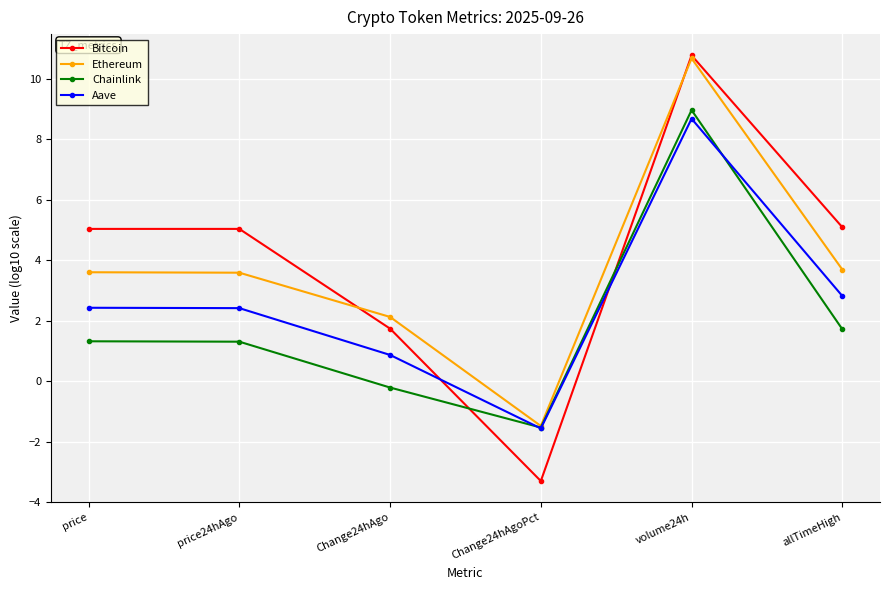

At which label does Bitcoin reach its peak?

volume24h